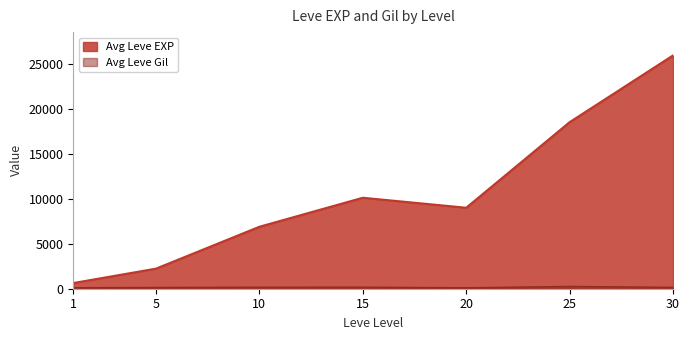

Which category has the lowest value in the Avg Leve EXP series?

1